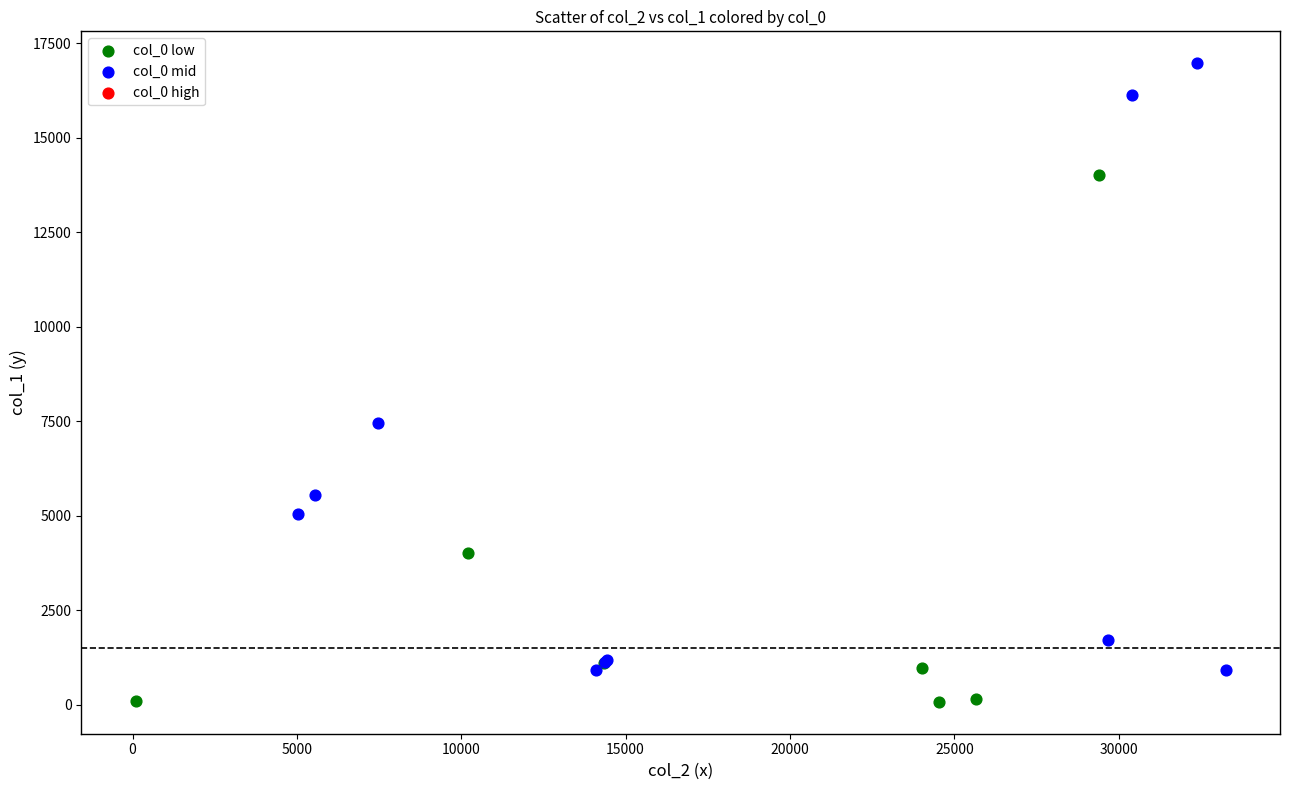

Which series reaches the minimum Y coordinate?

col_0 low